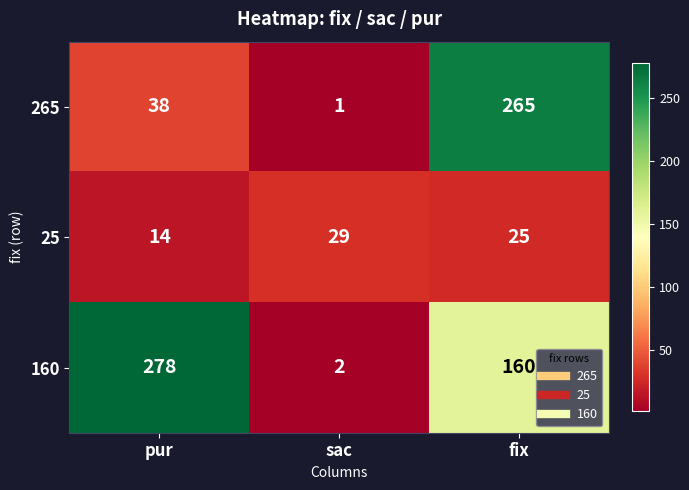

What is the difference between the 160 values at pur and sac?

276